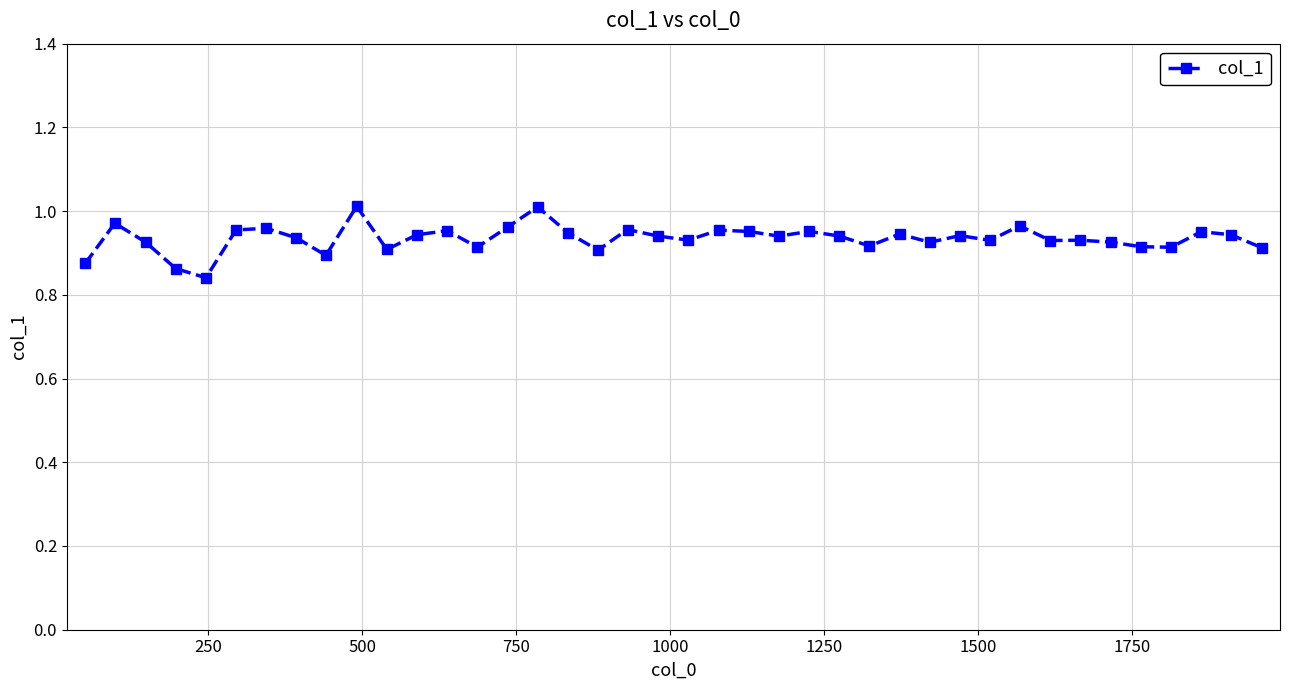

True or false: the data has more than 2 interior local peaks.

True